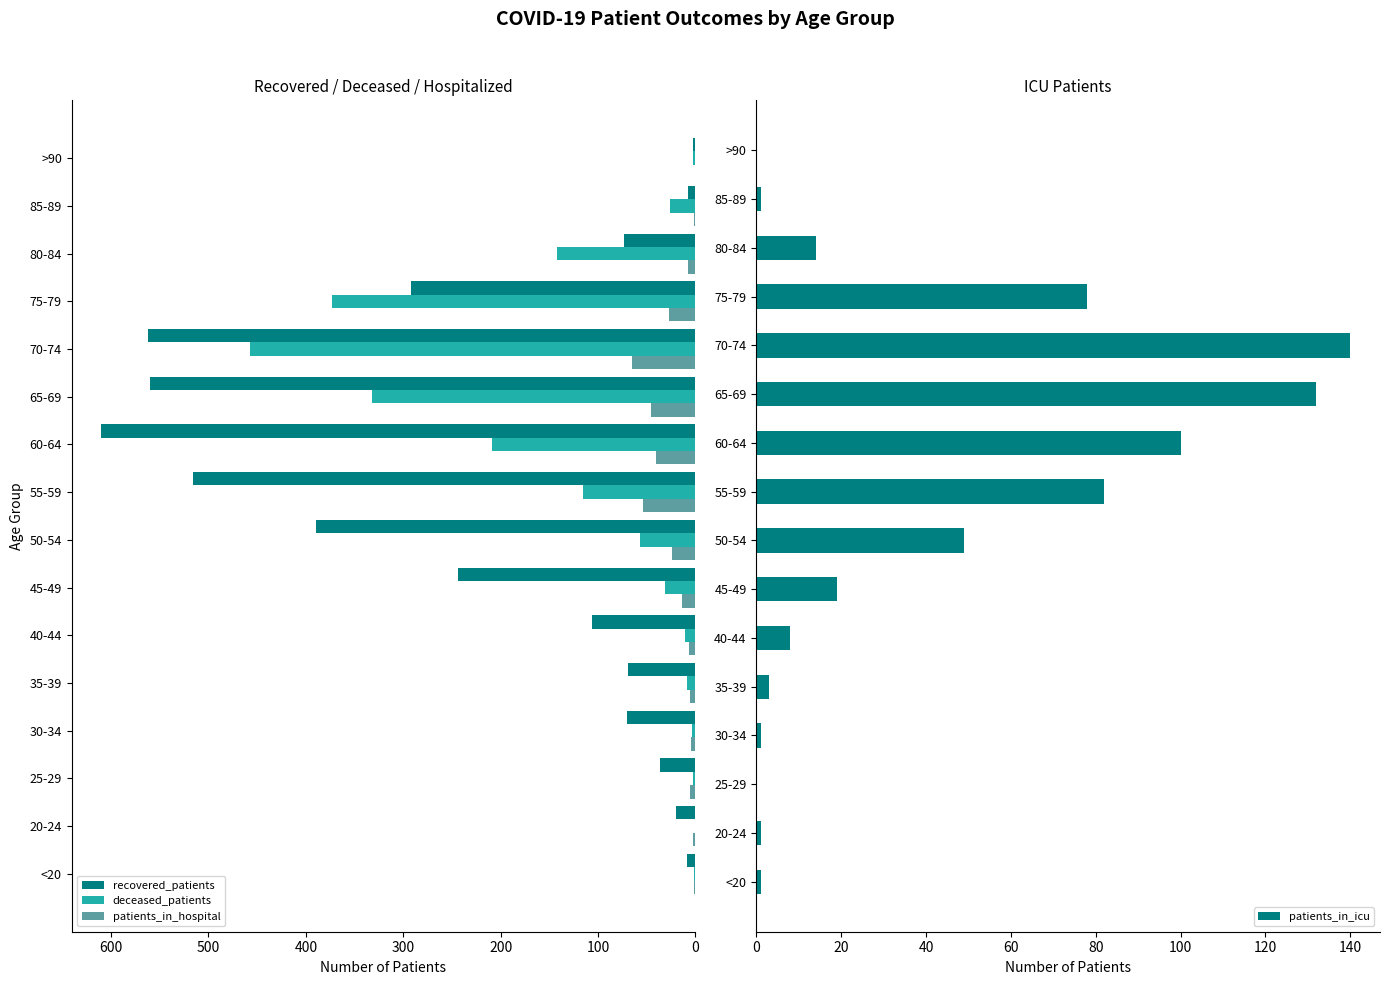

How many values in the patients_in_icu series exceed 14?

7